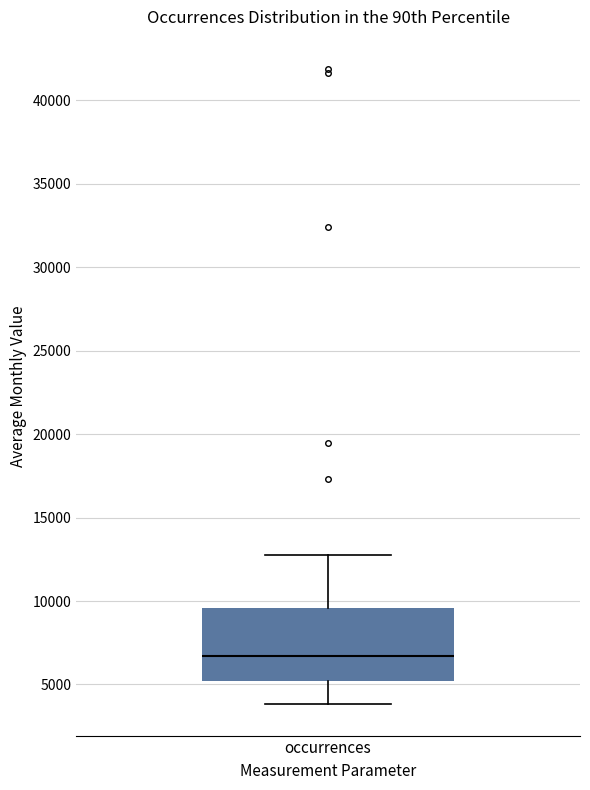

Where is the lower edge of the box for occurrences on the y-axis? The values are not printed on the chart, so give them approximately, as read against the axis.

5000